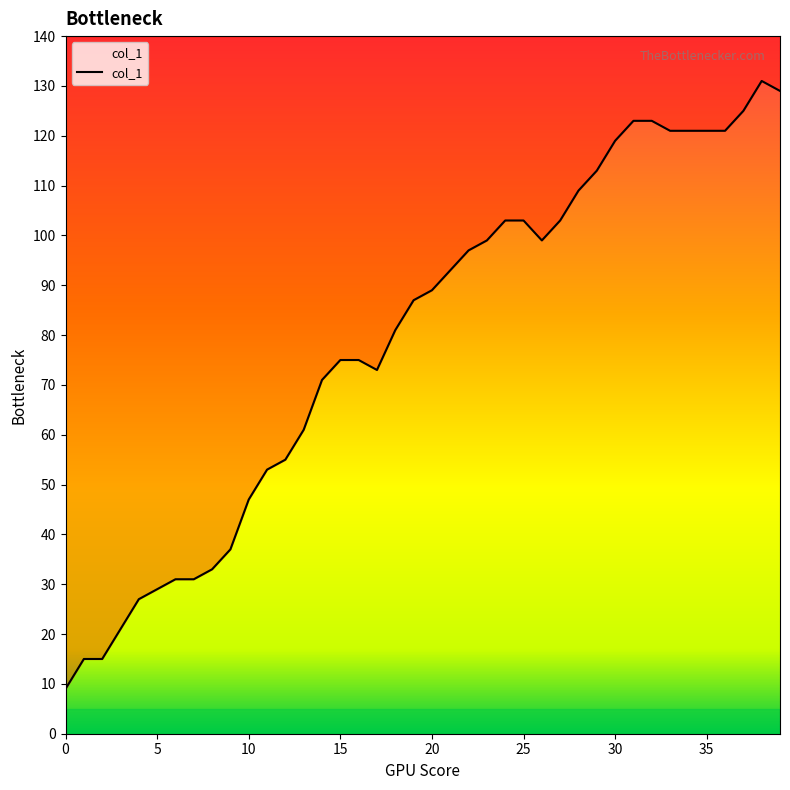

What is the average value?

79